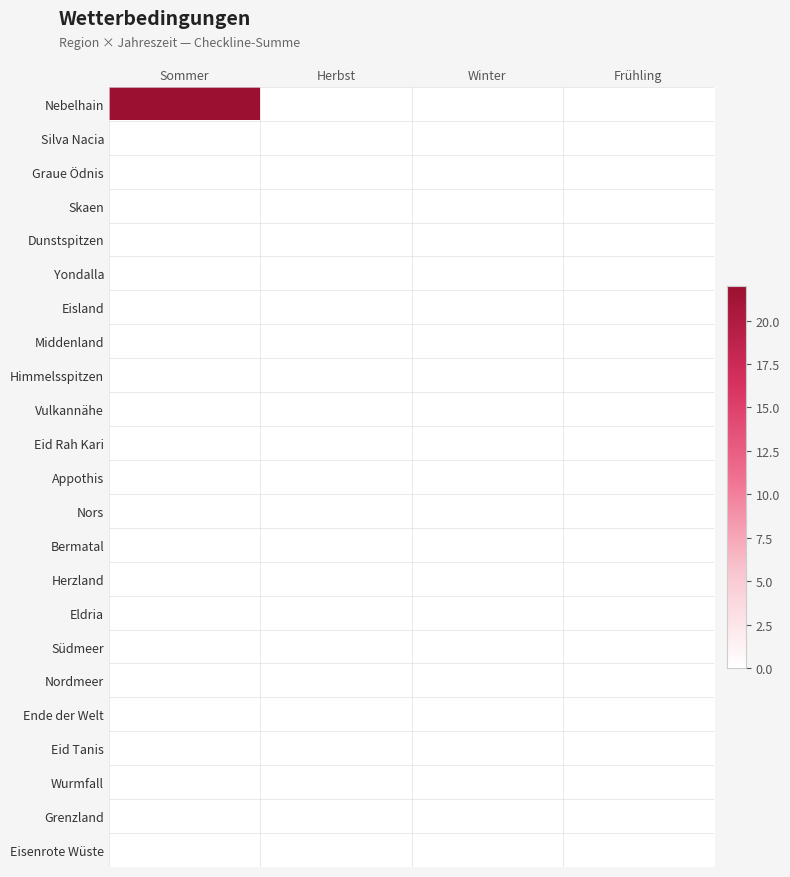

Which series has the widest spread of values?

Nebelhain